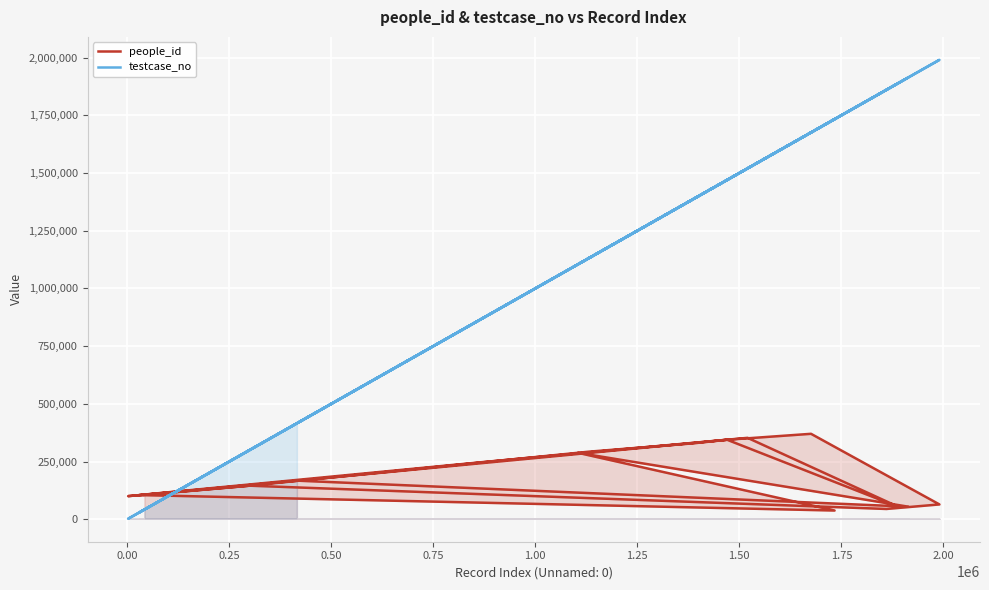

What is the average value of the testcase_no series?

1075628